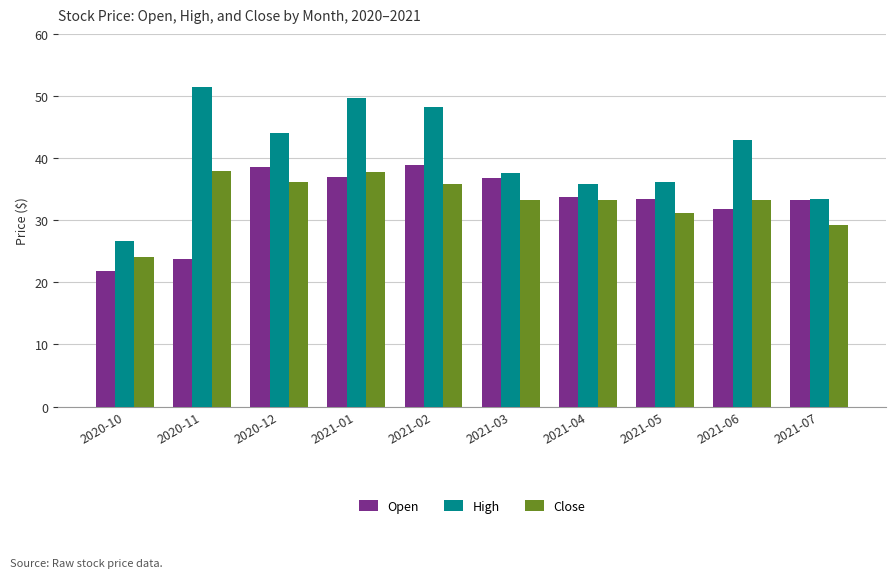

Which series has the largest total across all categories?

High